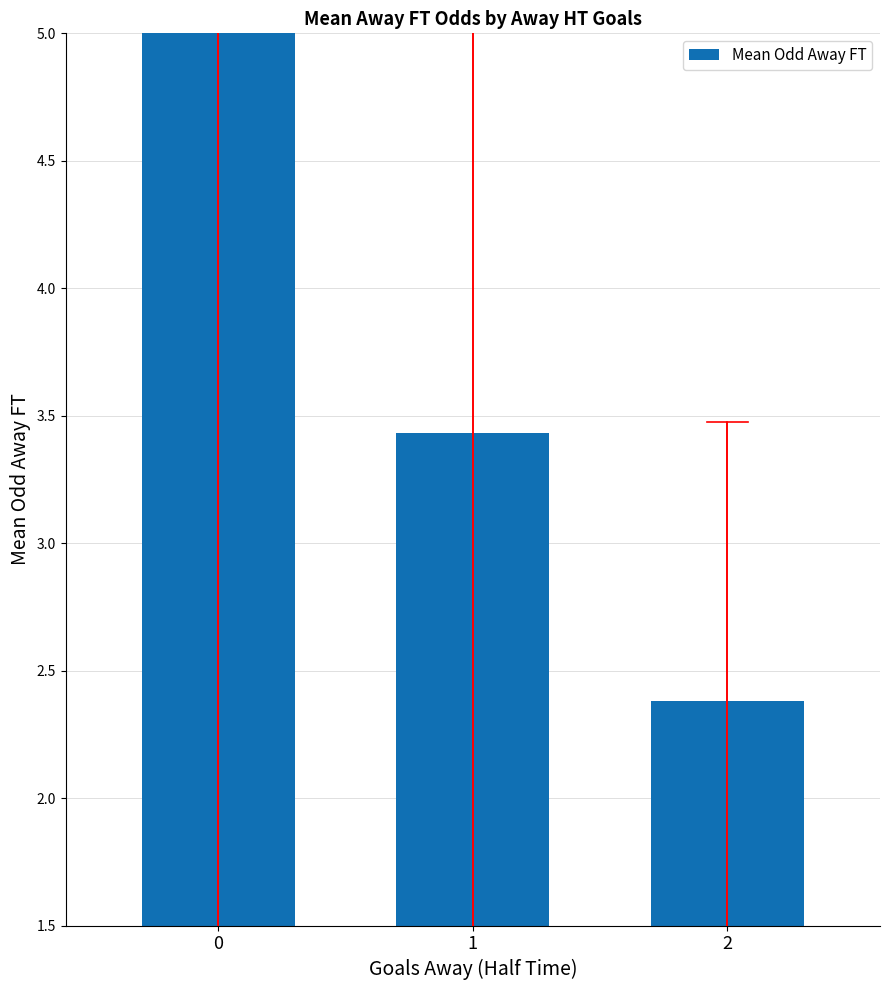

What is the smallest value displayed?

2.4